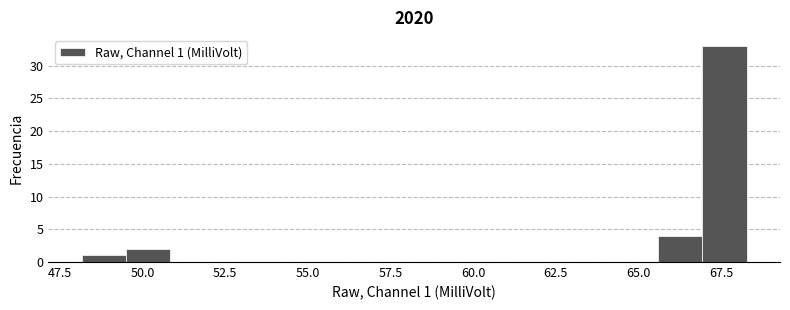

Read against the x-axis, roughly where is the centre of the tallest bar?

67.5